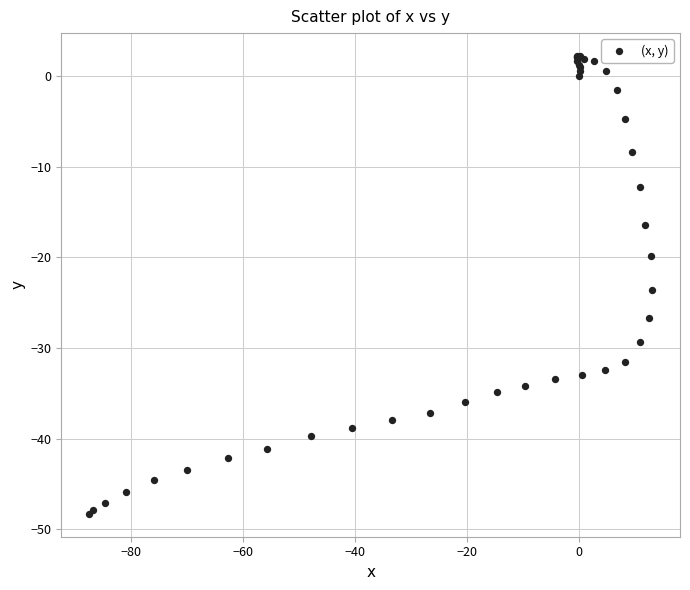

What Y value in the scatter plot is closest to -23?

-23.6